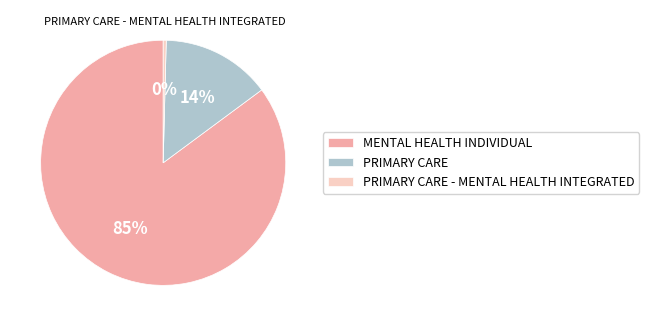

Does any single category account for the majority?

Yes